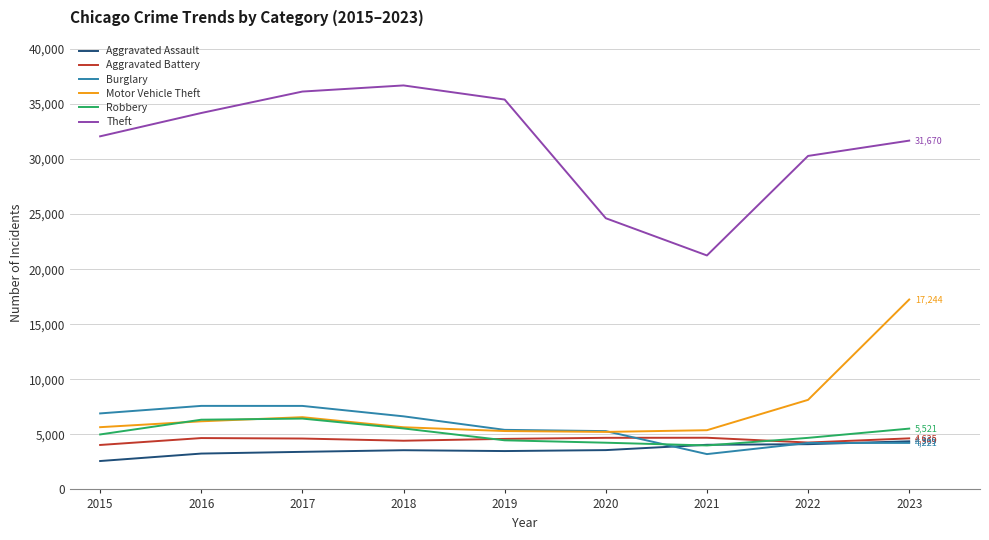

At which category is the sum across all series the highest?

2023